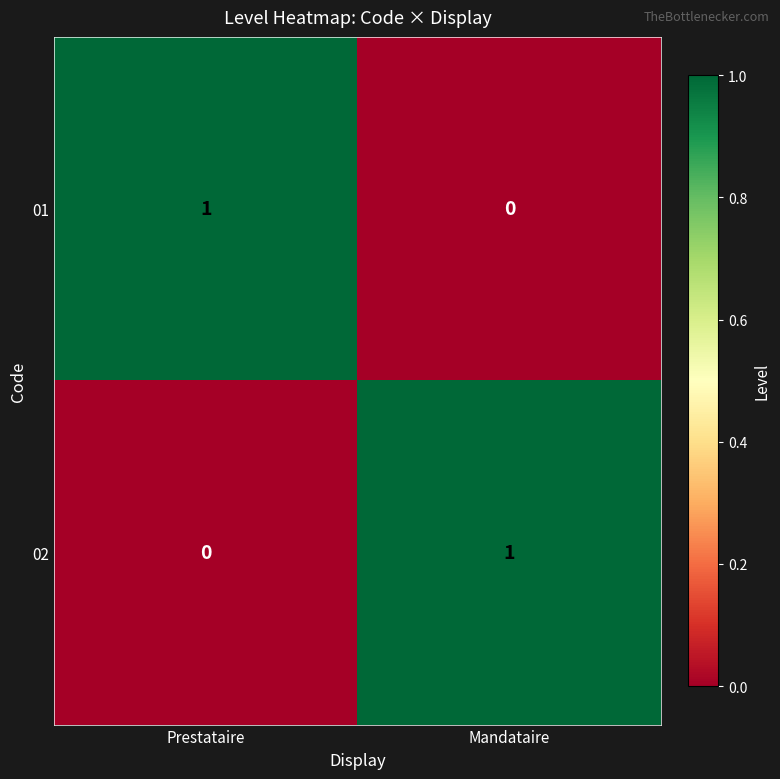

Which category has the lowest value in the 02 series?

Prestataire